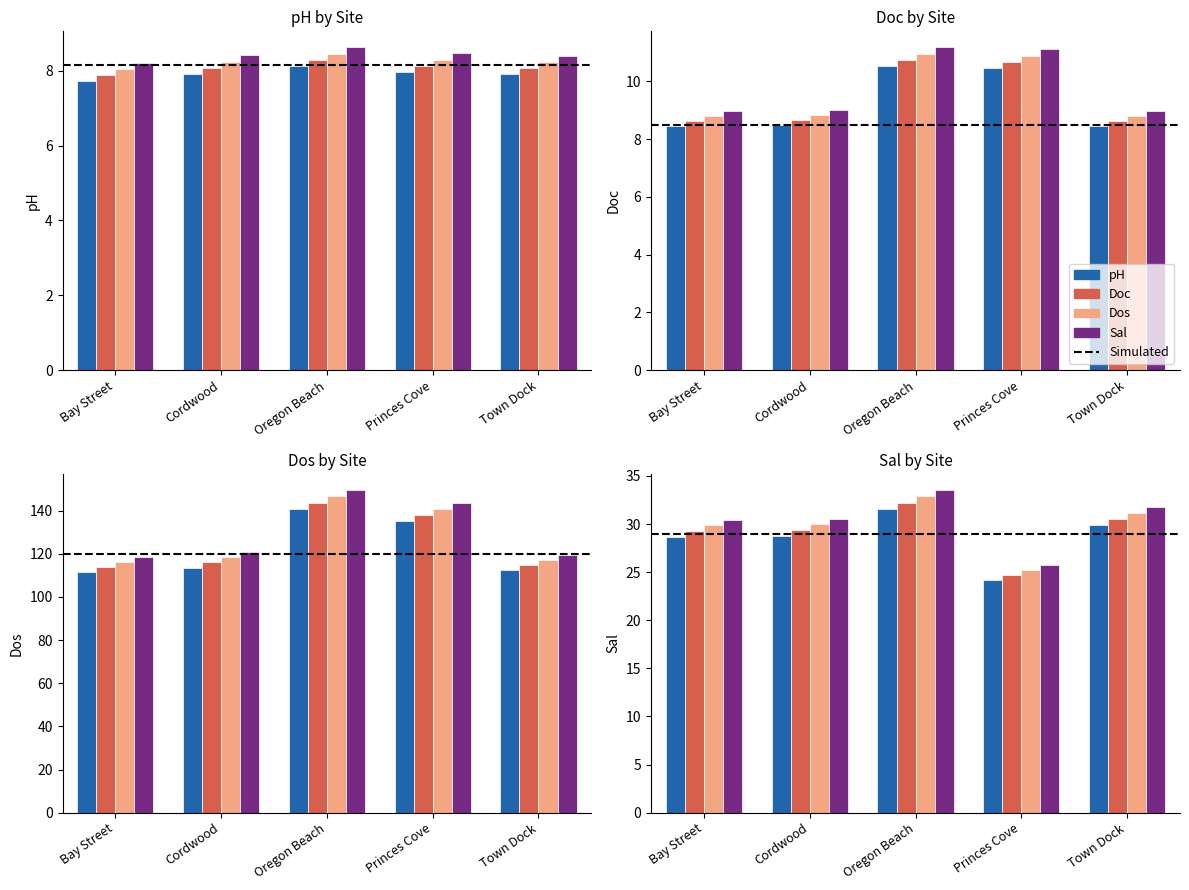

Are the bars grouped side by side (vs. stacked)?

Yes